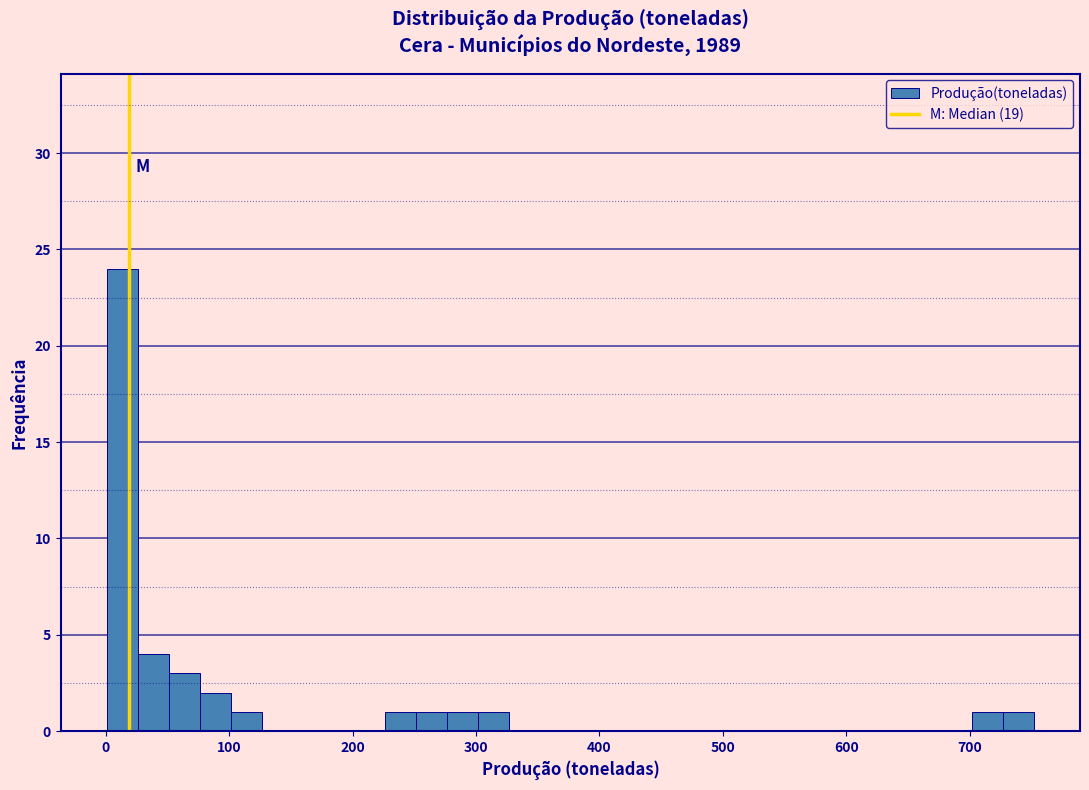

Around what value on the x-axis is the tallest bar? Give the approximate position of its centre, as read against the axis.

10